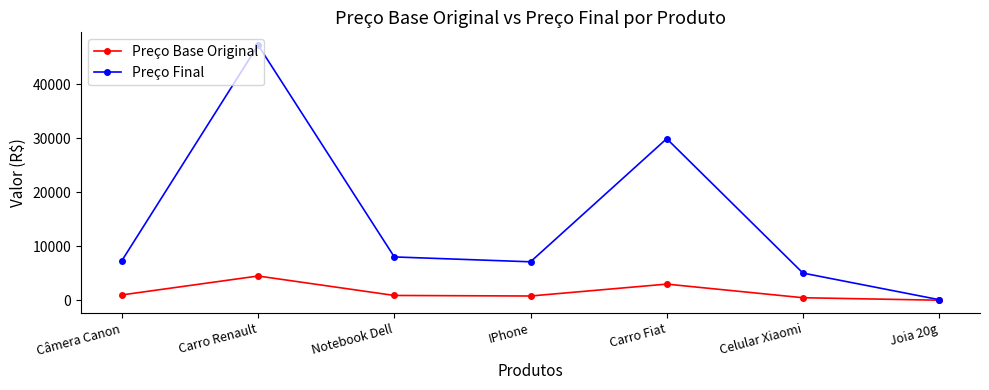

How many data points in Preço Base Original are less than 899?

3